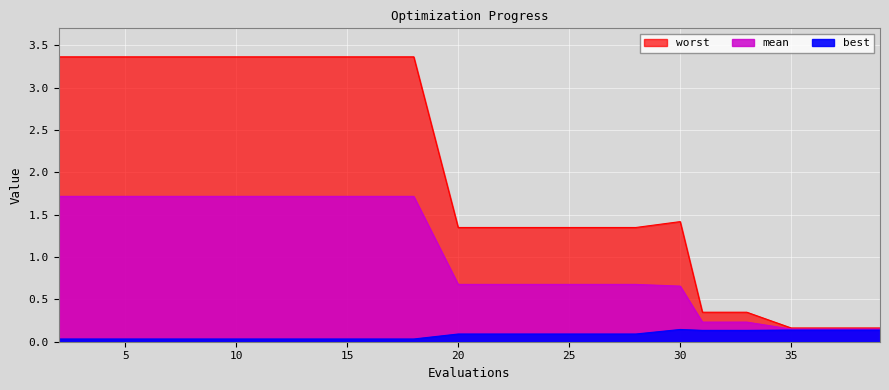

The worst series shows 3.4 at 12. True or false?

True